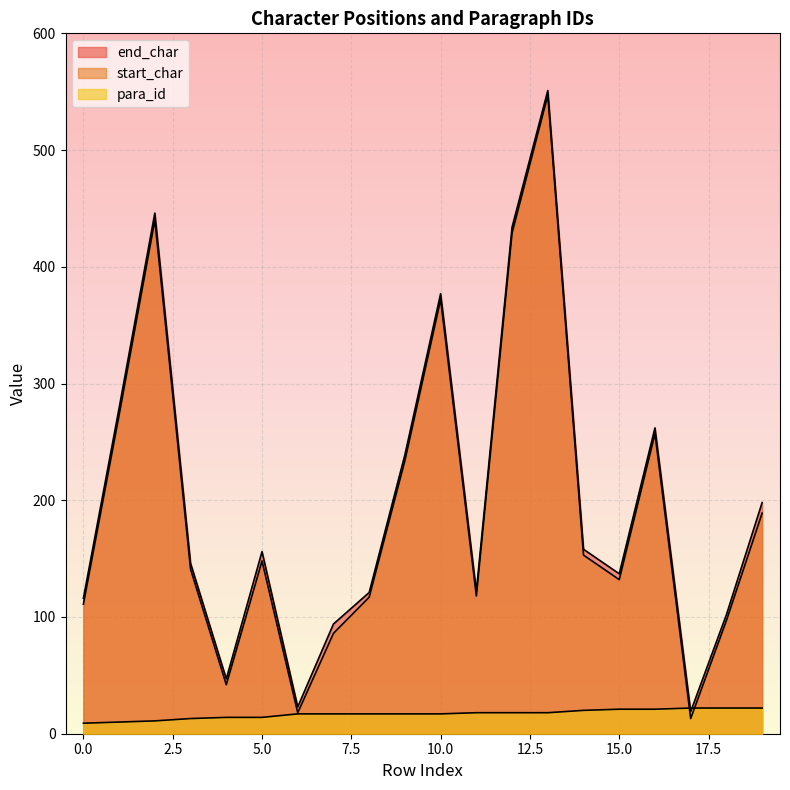

What is the difference between the para_id values at 12 and 3?

5